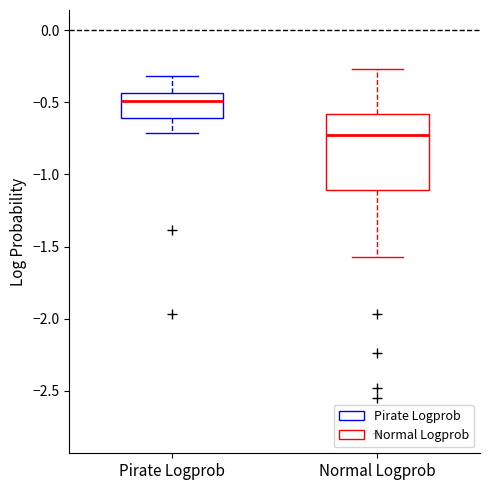

Which box has the lowest median line?

Normal Logprob